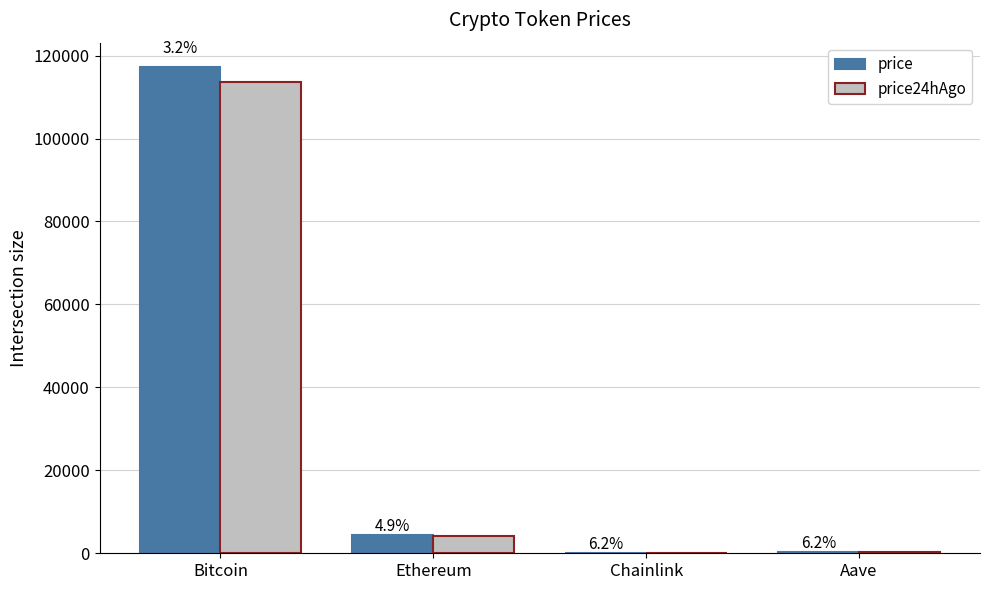

Are the bars horizontal?

No